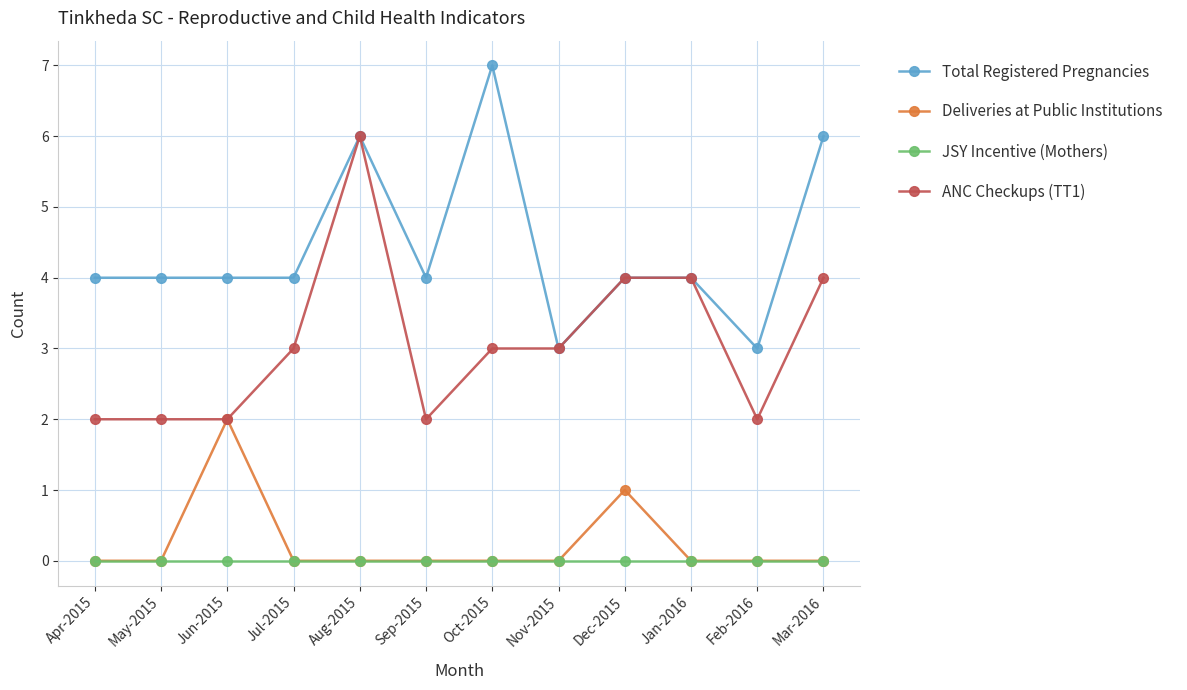

What position from the left is Sep-2015?

6